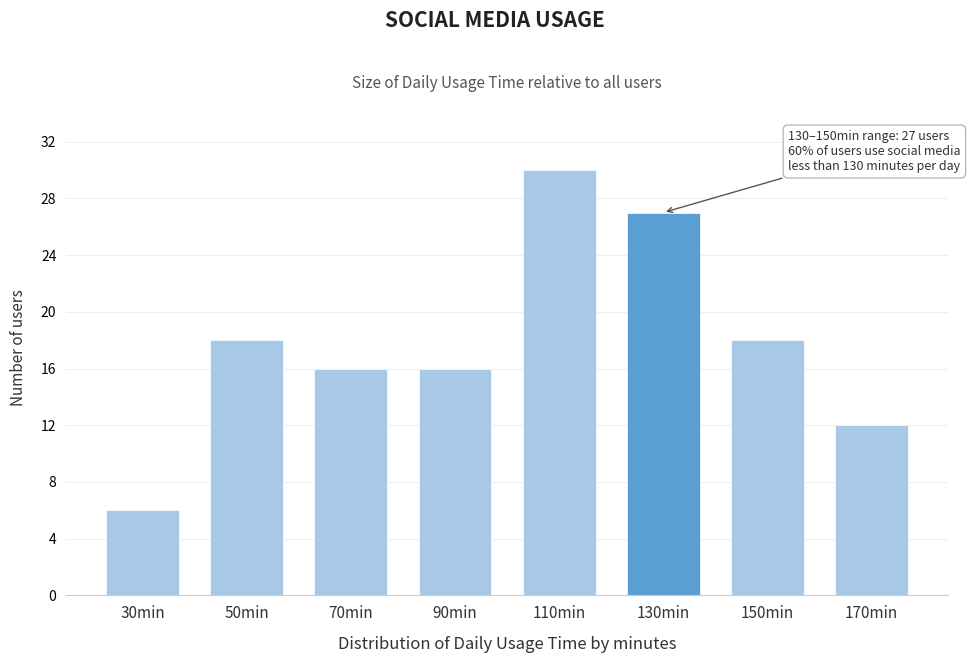

Reading left to right, list all the values displayed in this chart.

6	18	16	16	30	27	18	12